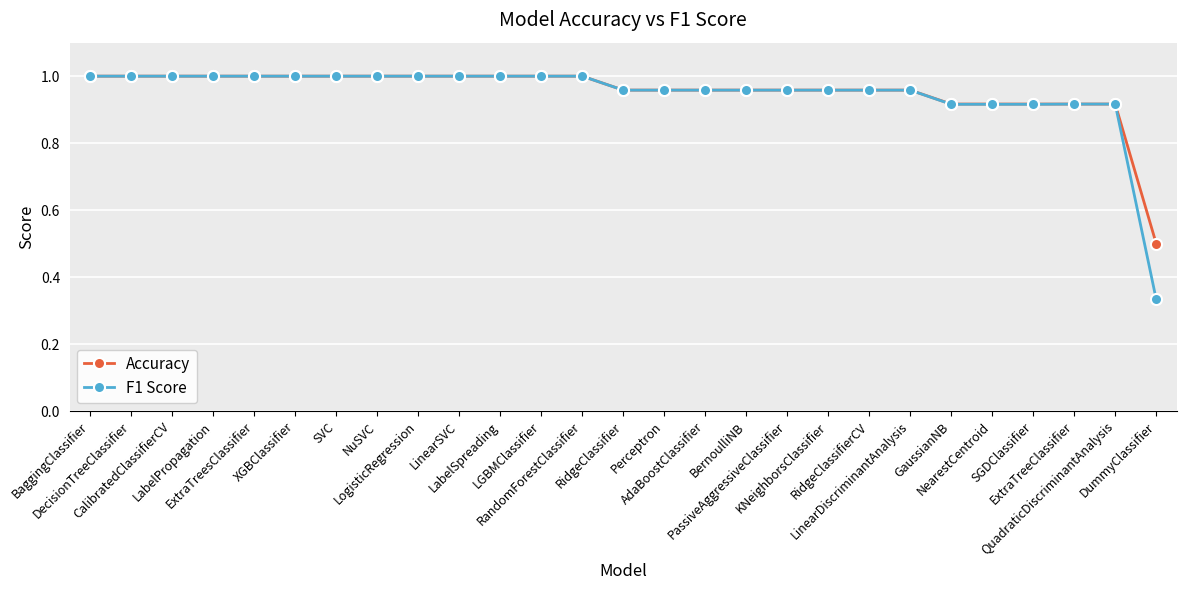

What is the minimum value for Accuracy?

0.5